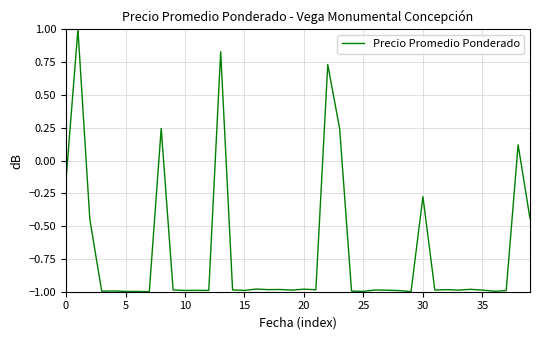

How many categories are shown in the chart?

40